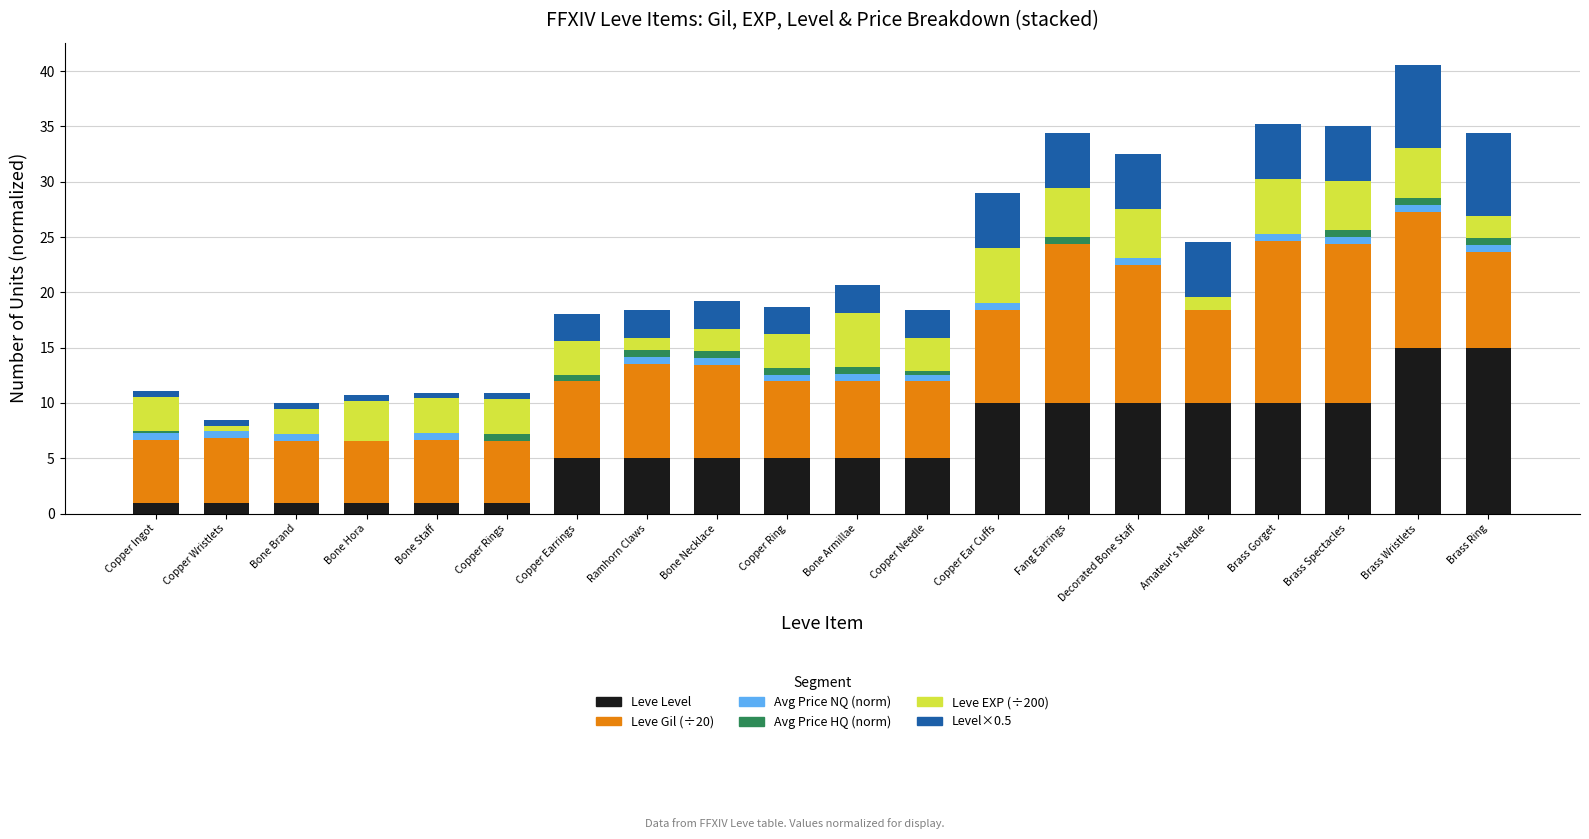

The value of Leve Level at Amateur's Needle is 17.7. True or false?

False